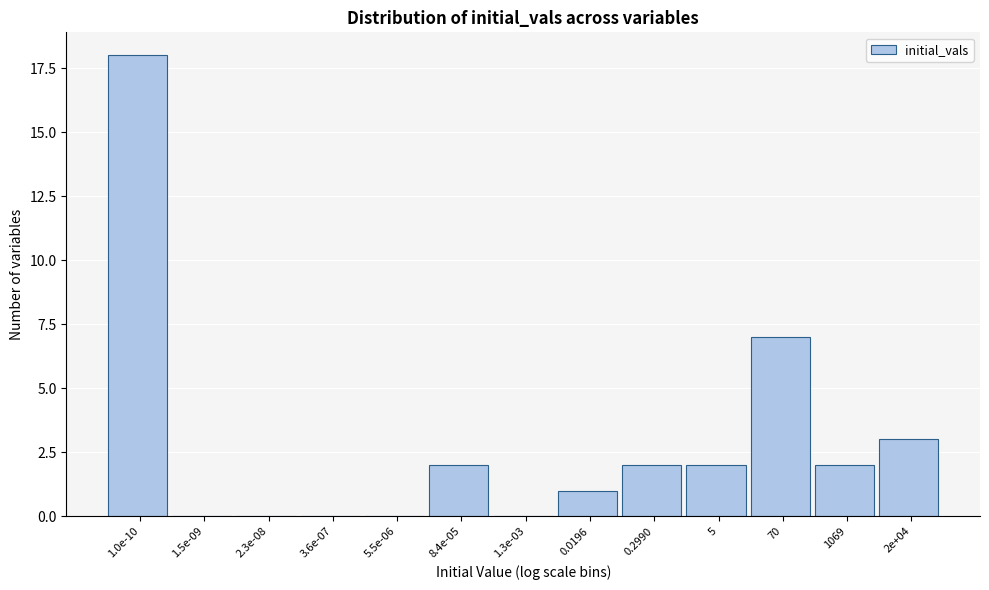

Reading left to right, extract all data points from this chart.

1.0e-10=18	1.5e-09=0	2.3e-08=0	3.6e-07=0	5.5e-06=0	8.4e-05=2	1.3e-03=0	0.0196=1	0.2990=2	5=2	70=7	1069=2	2e+04=3